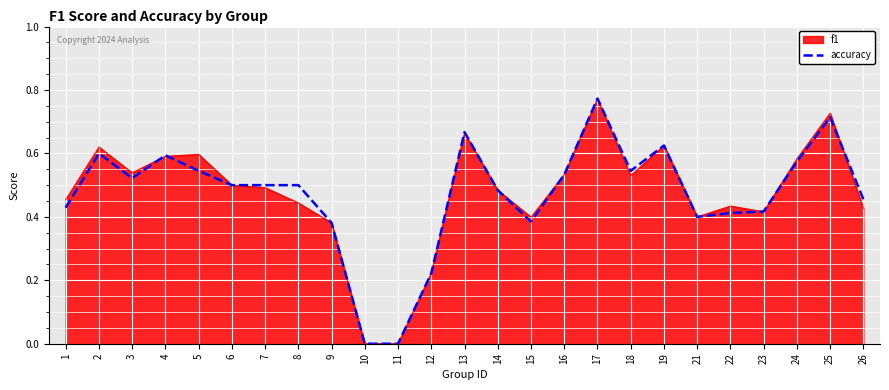

Is it true that f1 equals 0.4 at 23?

True